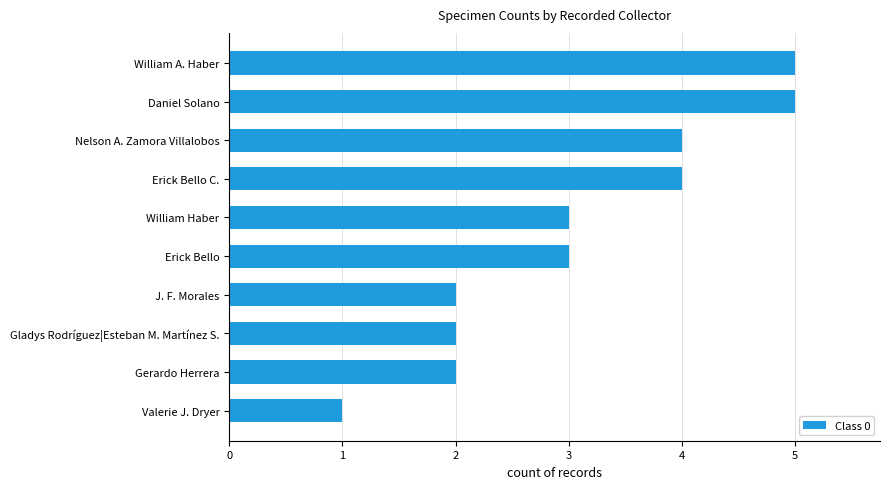

What is the label of the 5th bar from the top?

William Haber